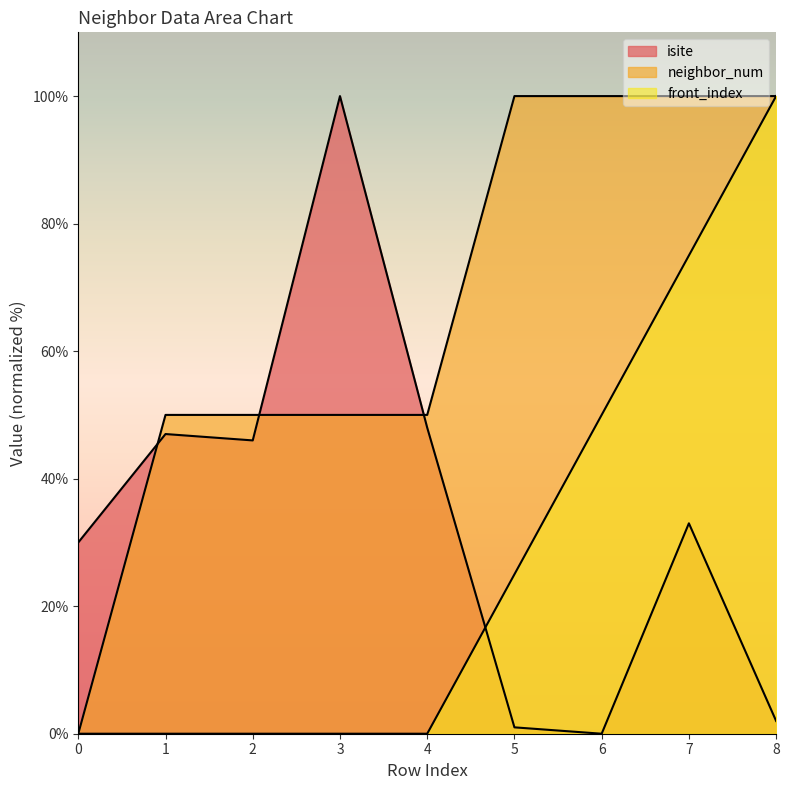

List the series in order of their overall mean, highest first.

neighbor_num, isite, front_index